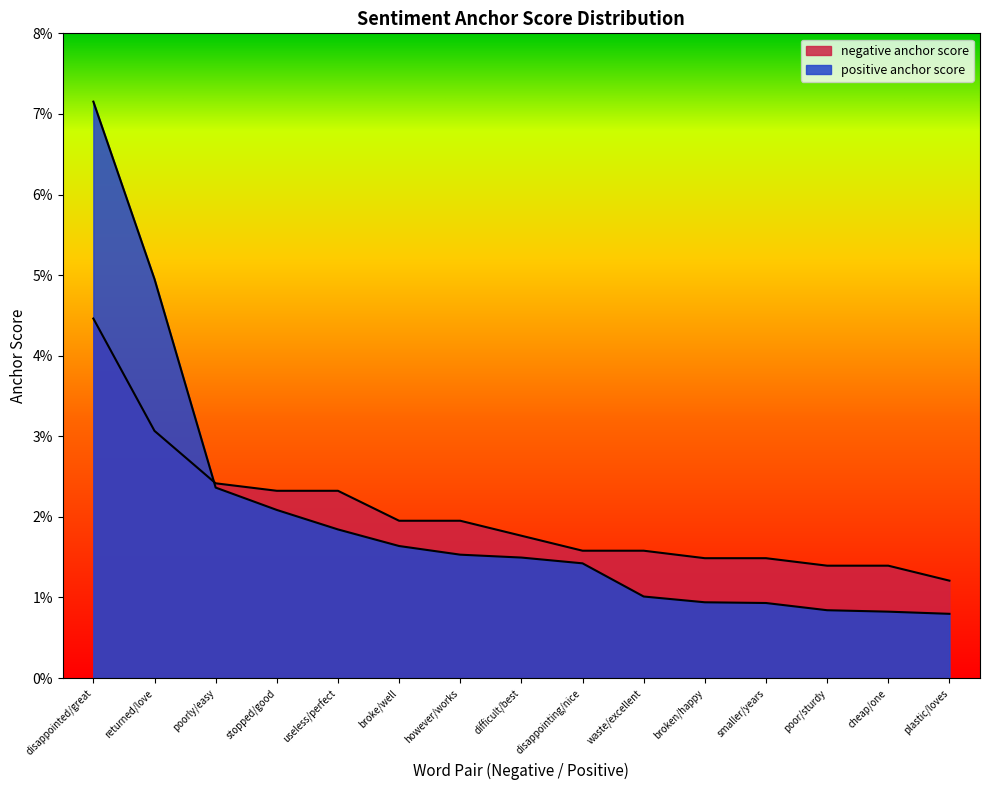

Where is negative anchor score nearest to the value 0?

plastic/loves